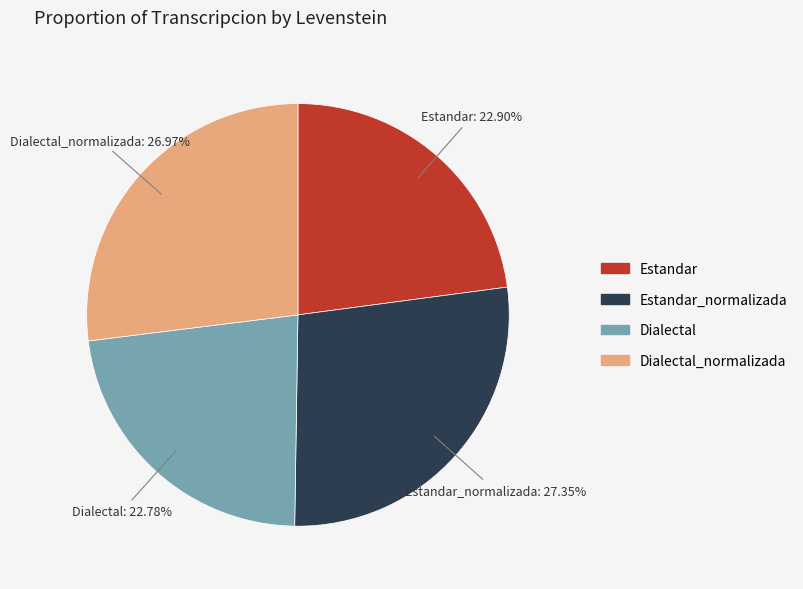

Is there any slice that represents more than half of the pie?

No